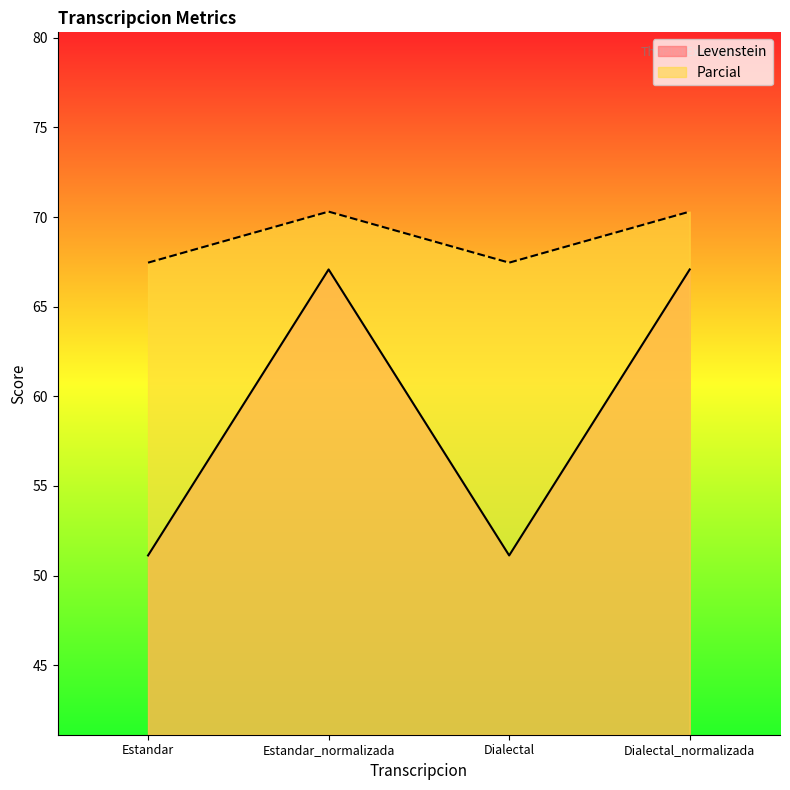

List the labels in order of Levenstein value, smallest first.

Estandar, Dialectal, Estandar_normalizada, Dialectal_normalizada